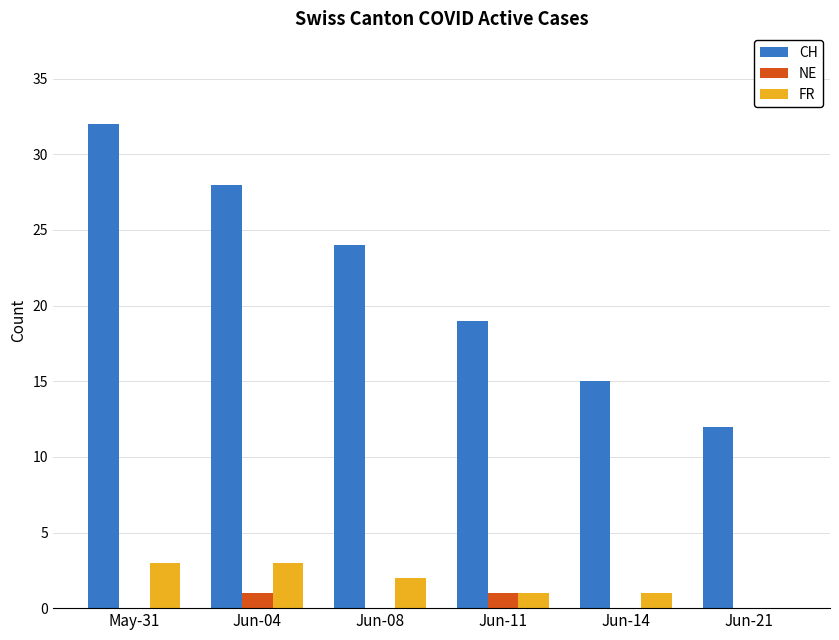

What is the highest value of the CH series?

32